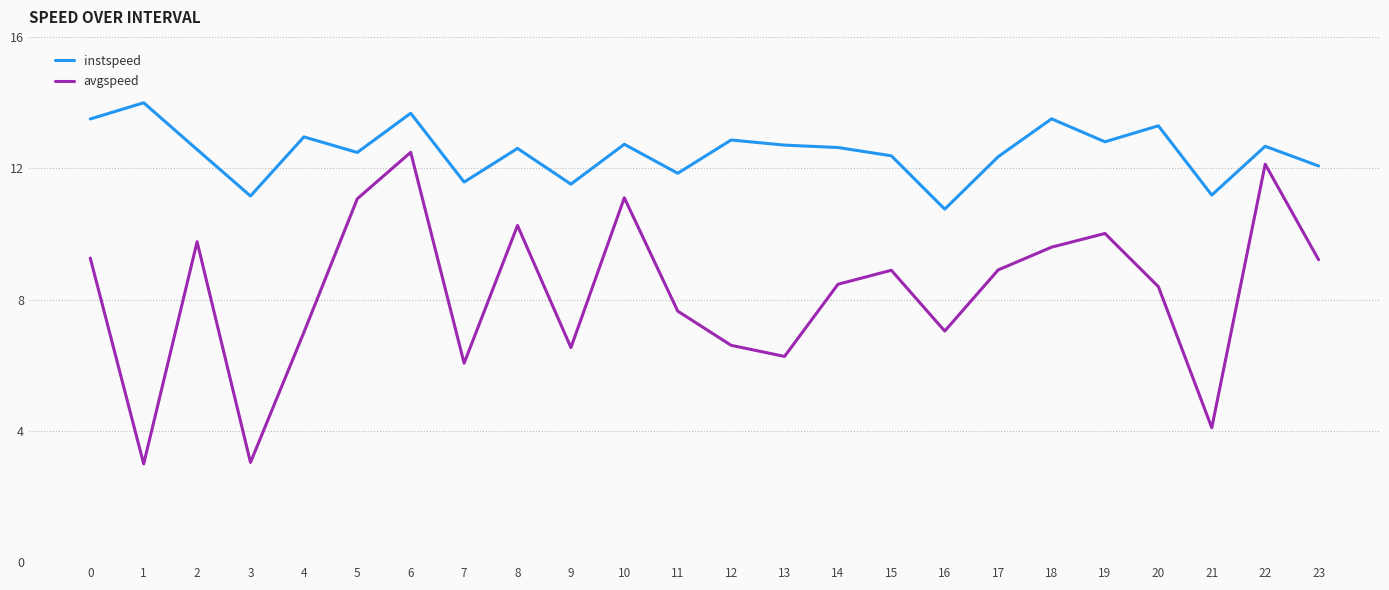

True or false: avgspeed and instspeed cross at least once.

False